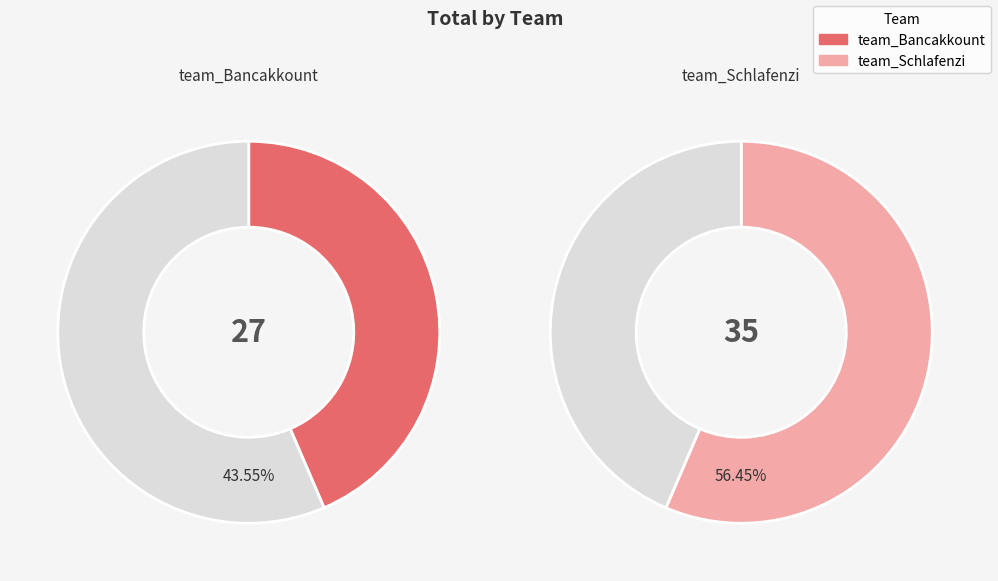

What percentage is the team_Bancakkount slice, to the nearest percent?

44%